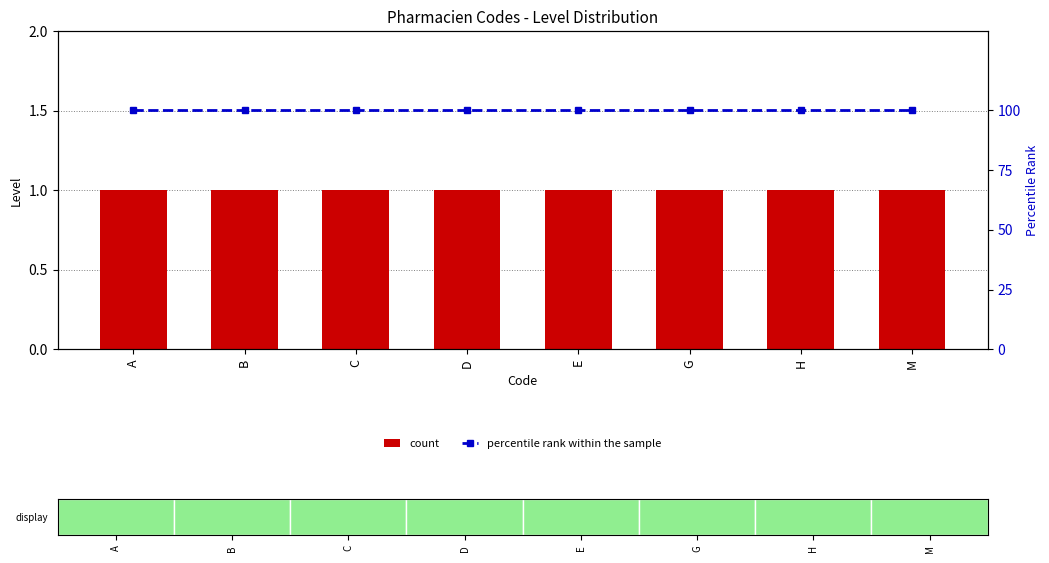

True or false: percentile rank within the sample has a value of 27 at B.

False